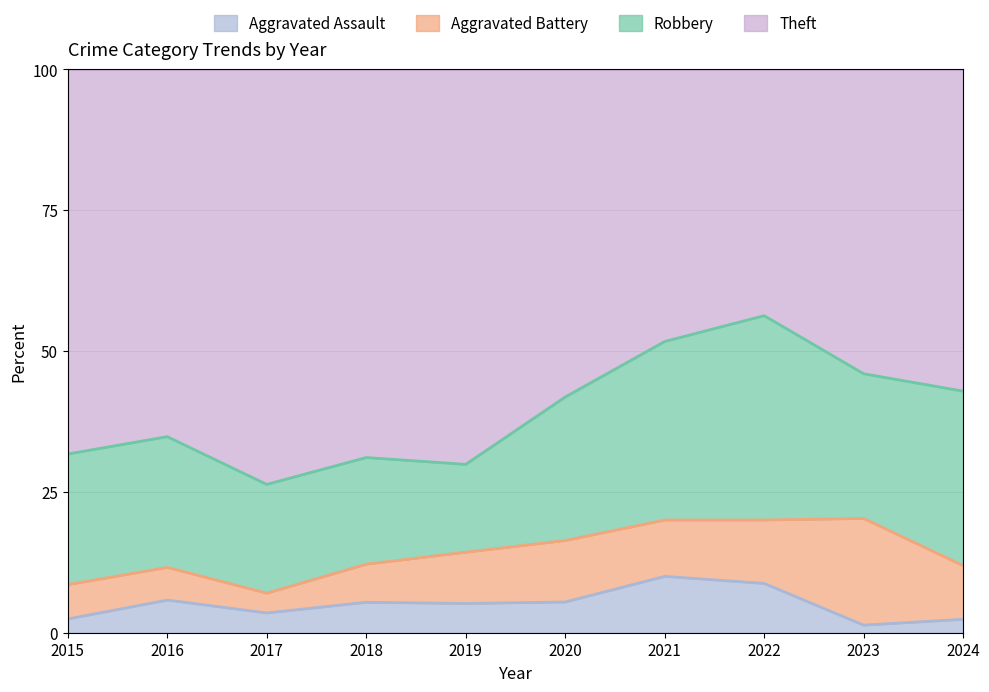

Which series has the largest range (max minus min)?

Theft